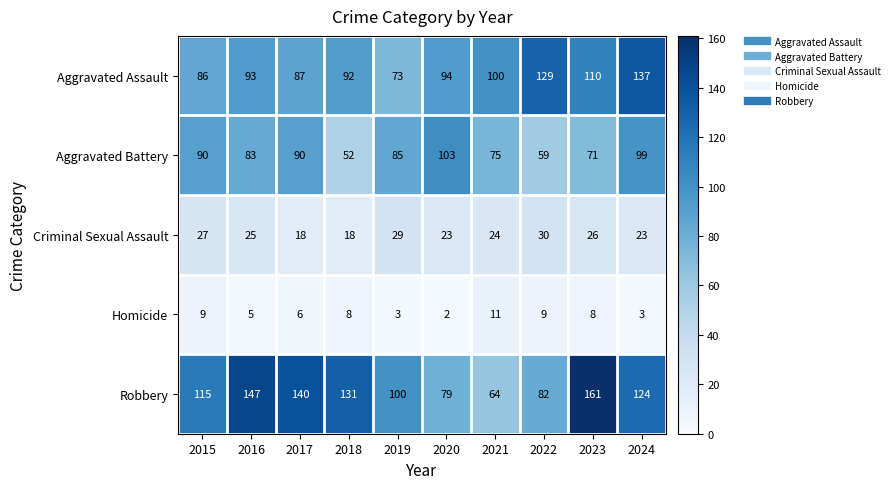

Which series has the largest range (max minus min)?

Robbery